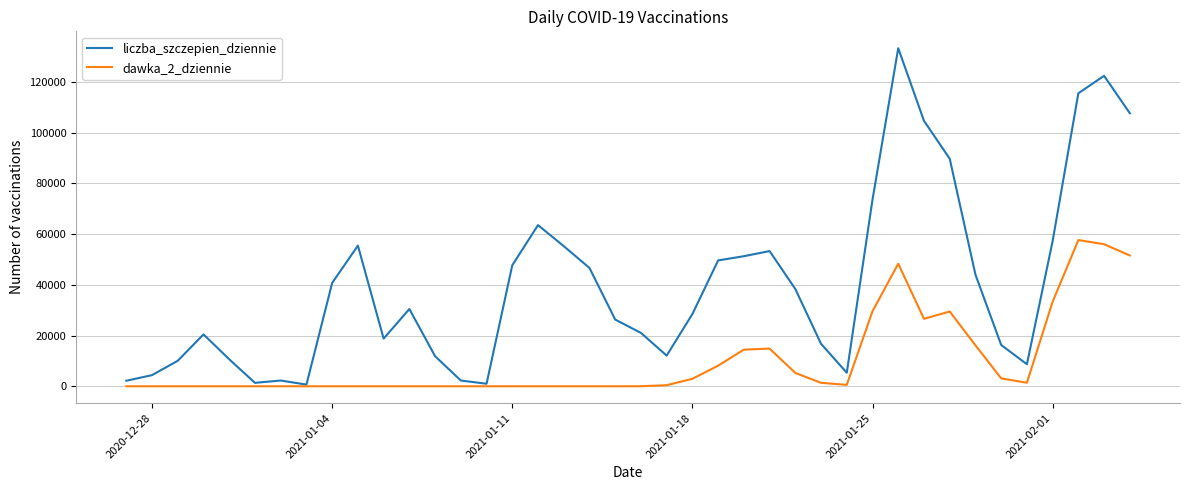

List the series in order of their peak value, highest first.

liczba_szczepien_dziennie, dawka_2_dziennie